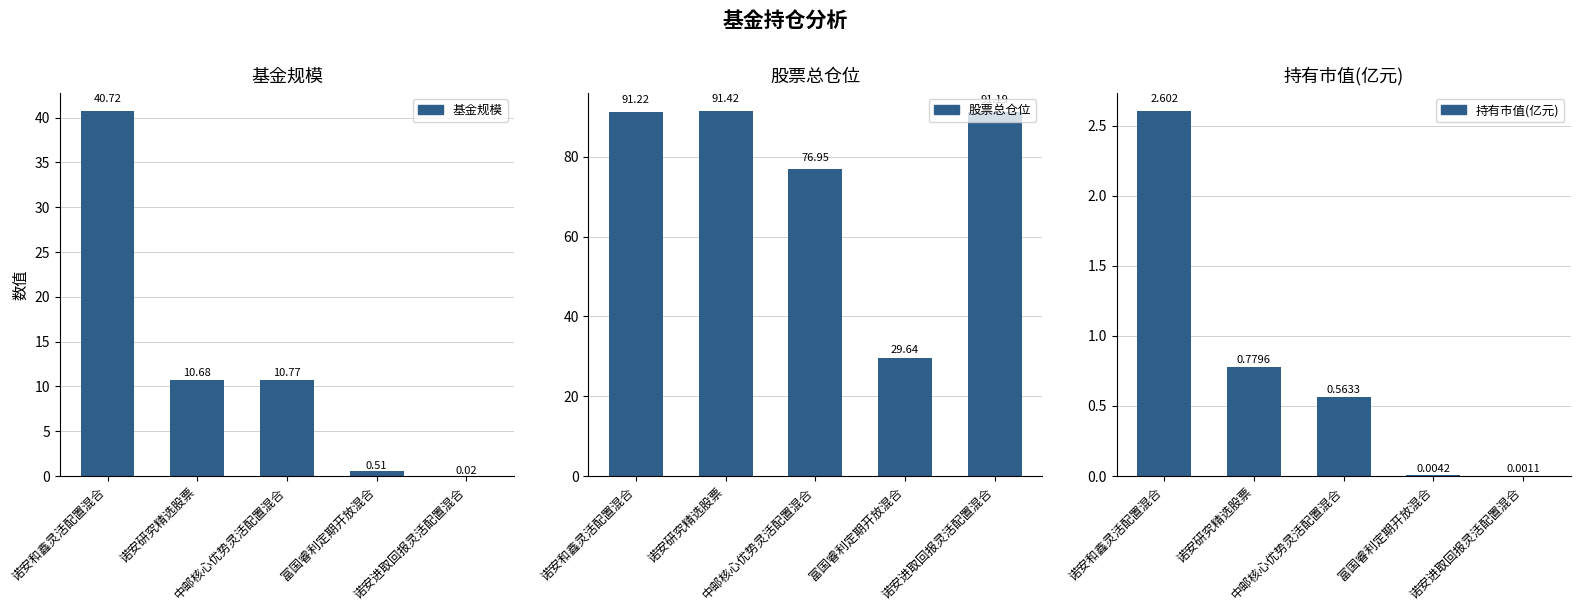

The value of 持有市值(亿元) at 诺安和鑫灵活配置混合 is 1.0. True or false?

False